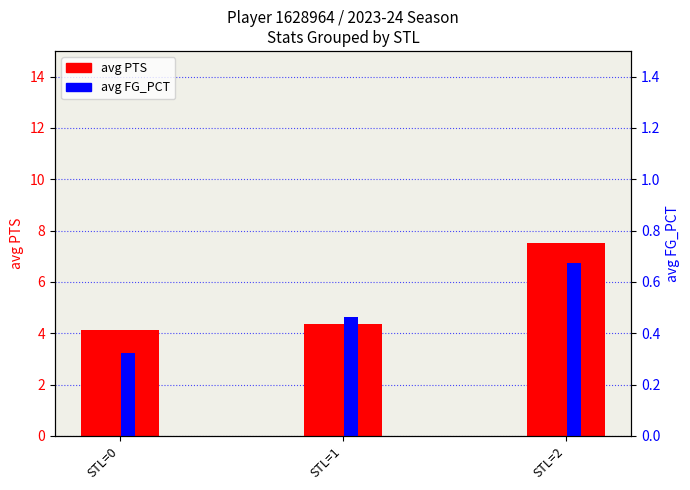

Count the avg FG_PCT values in the range 0 to 1.

3